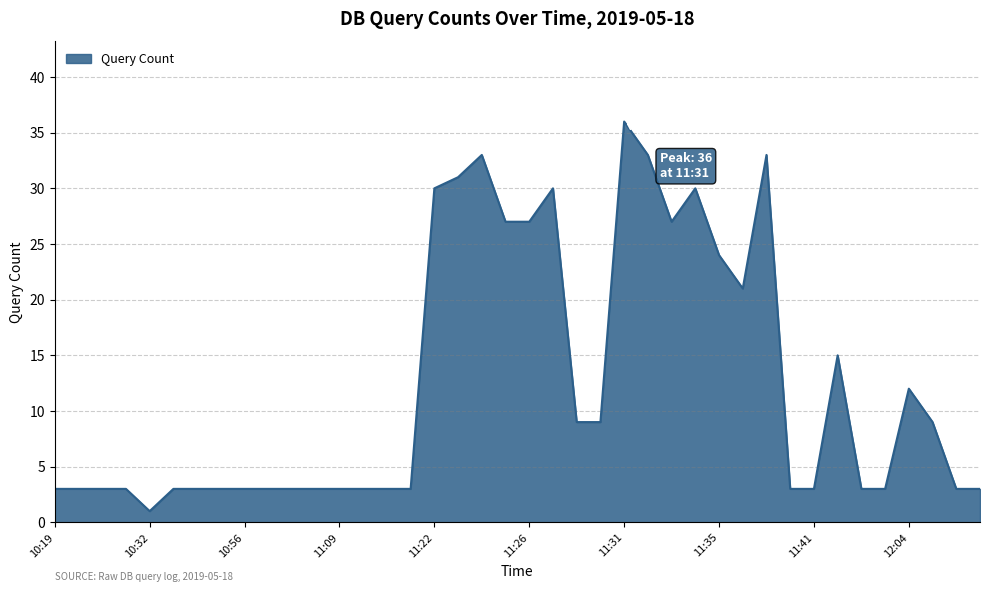

What is the difference between the maximum and minimum values?

35